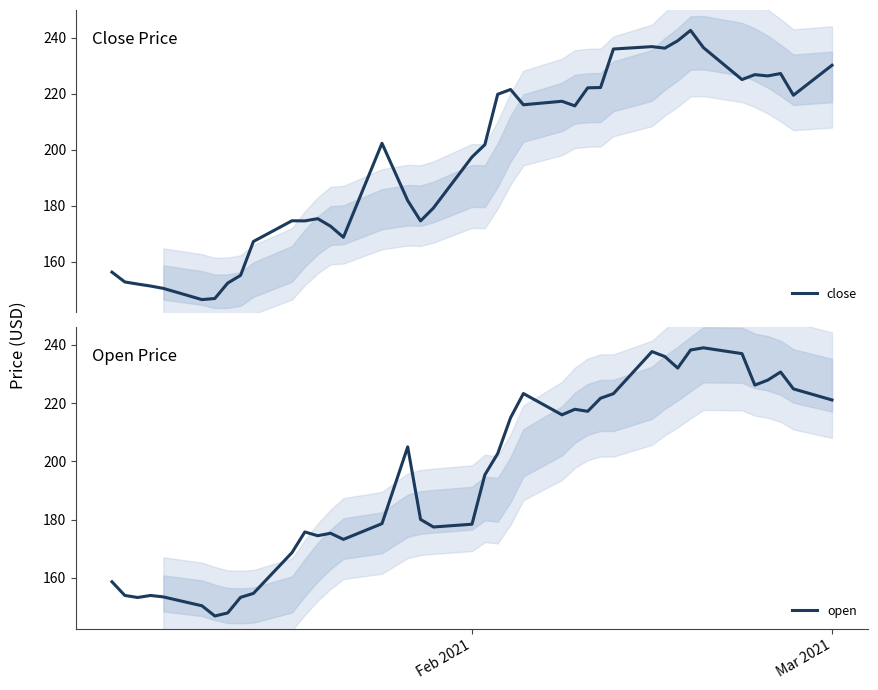

What is the minimum value for open?

146.9